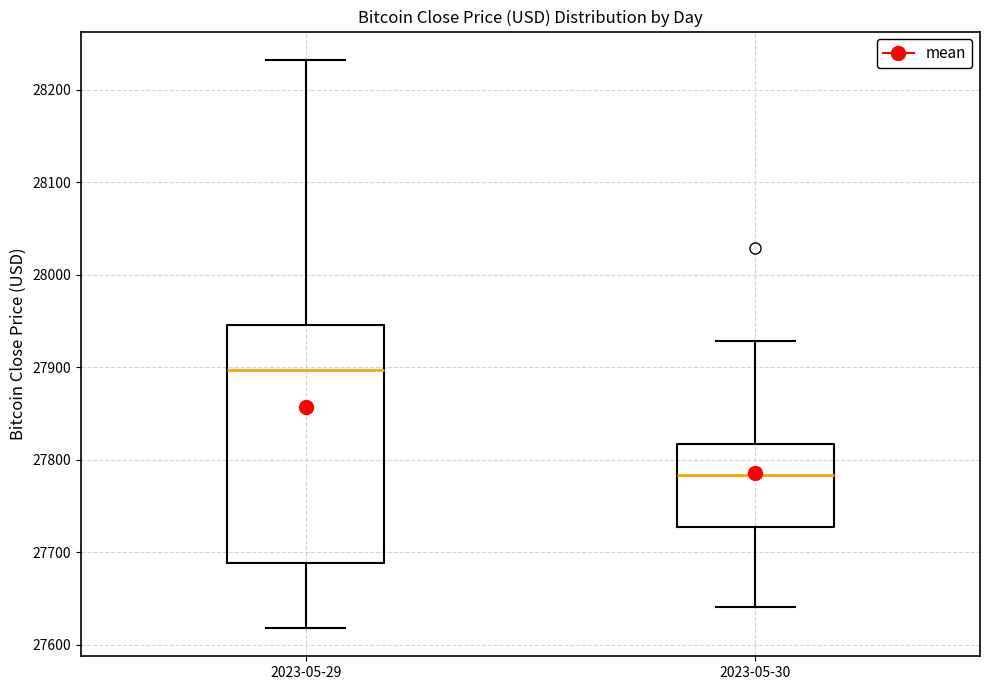

Comparing the boxes themselves (not the whiskers), which one is the tallest?

2023-05-29